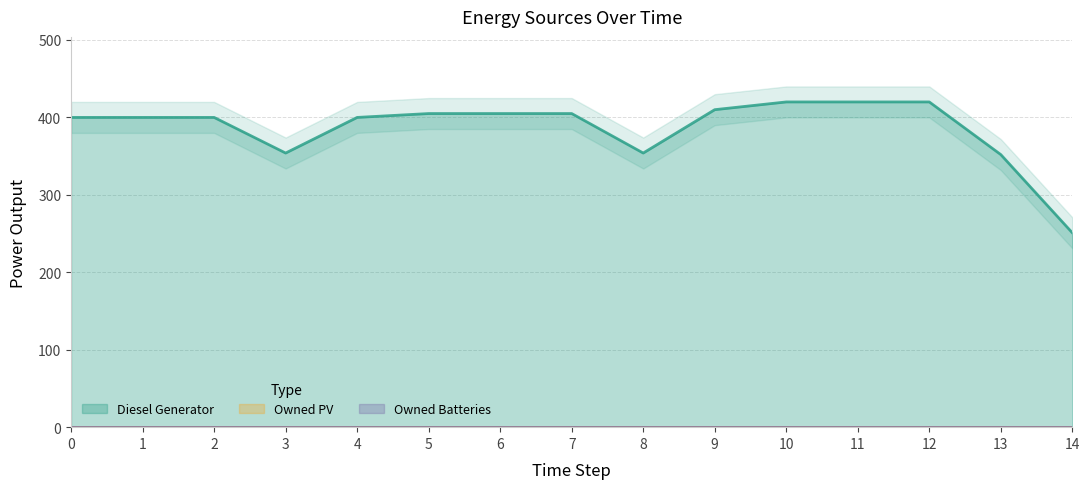

At which category is the sum across all series the highest?

10